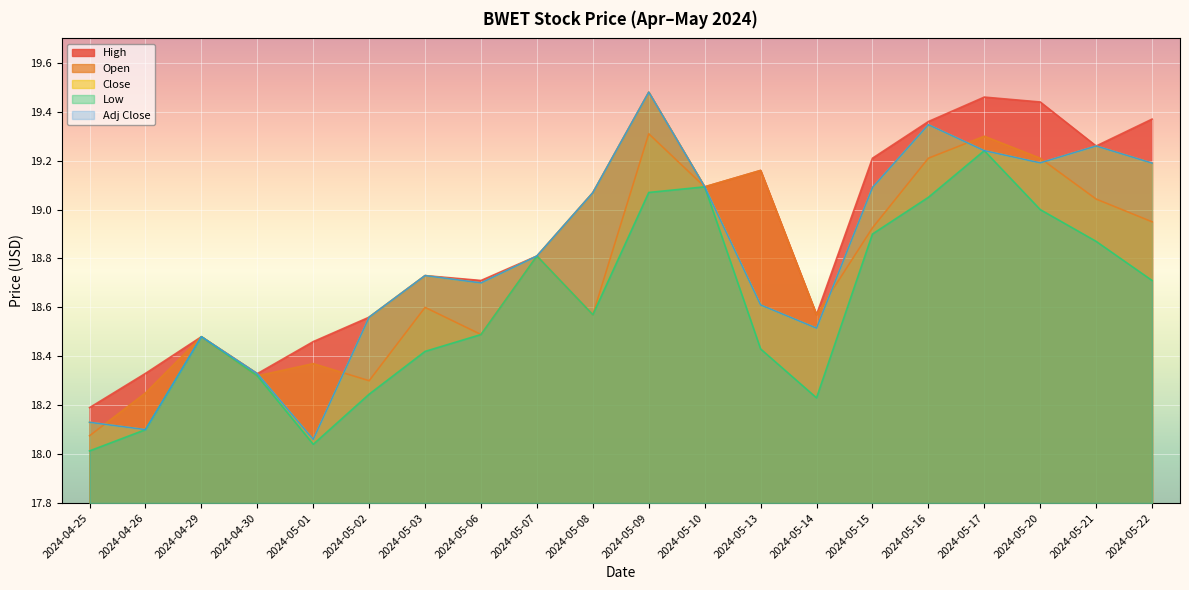

True or false: Open has a value of 5.1 at 2024-05-14.

False